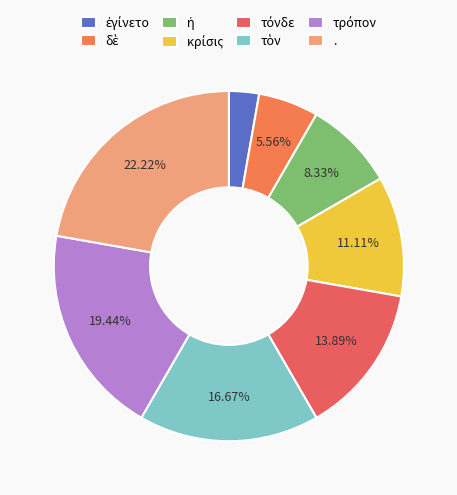

What percentage is the ἐγίνετο slice, to the nearest percent?

3%